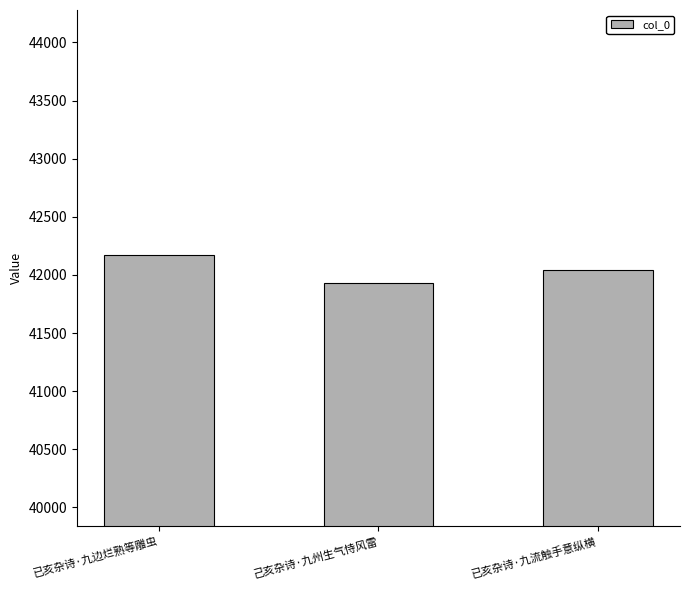

What is the value of the 1st bar from the left?

42170